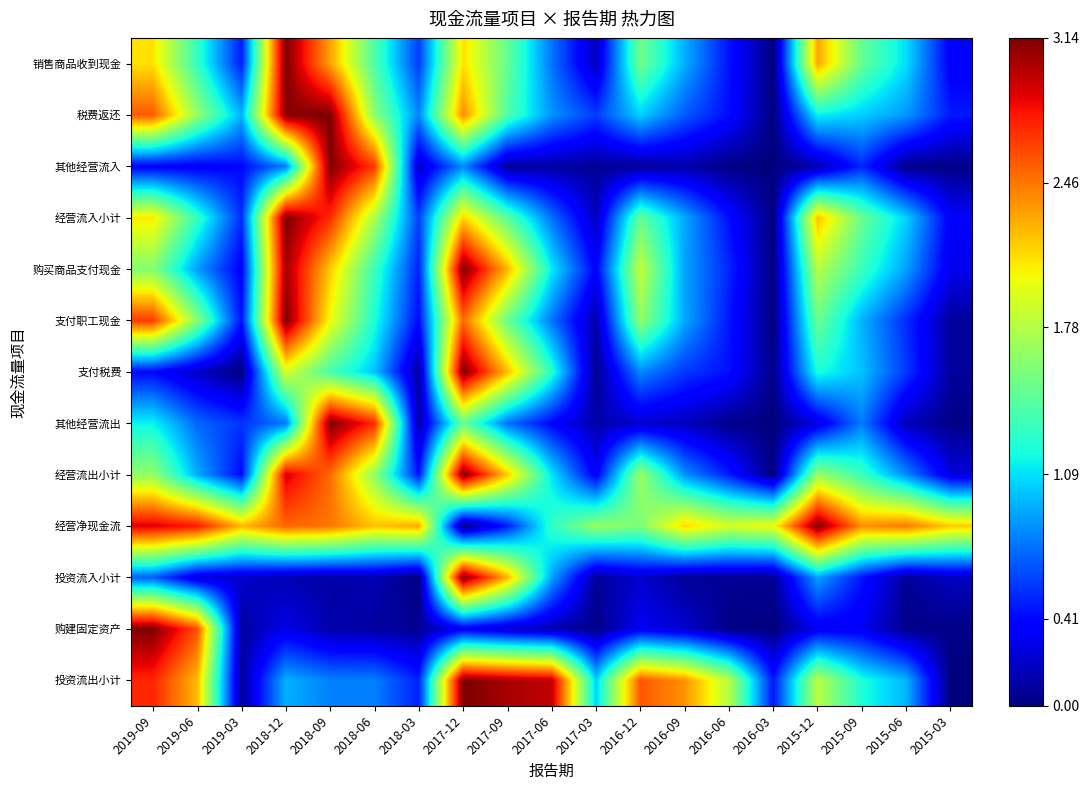

What is the difference between the highest and lowest values at 2016-03?

2.0